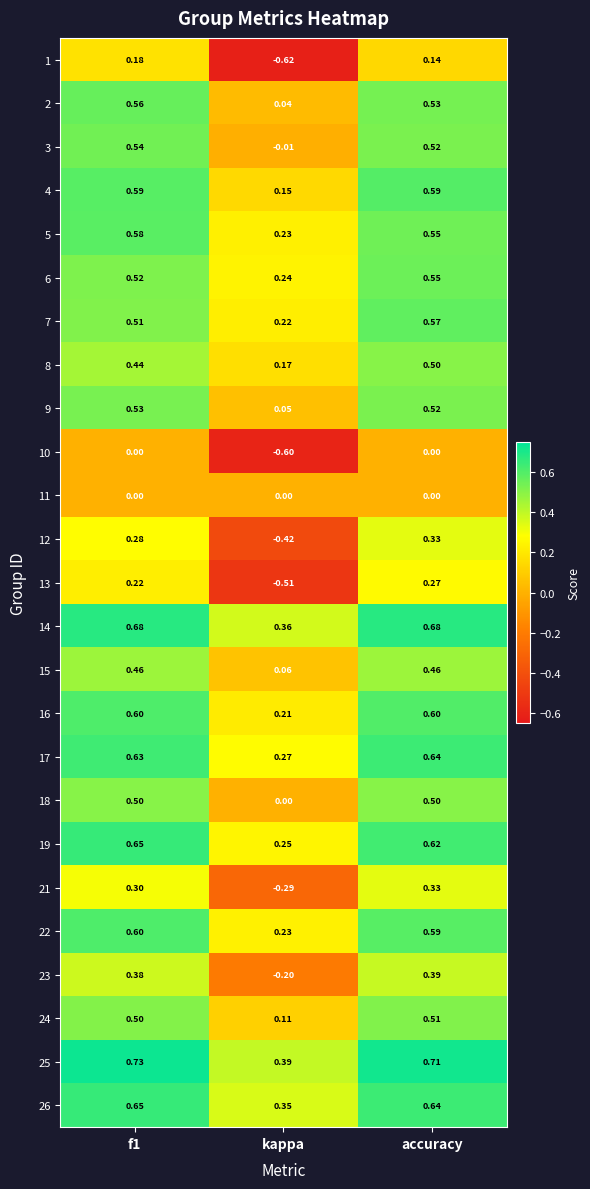

At which label does 3 reach its minimum?

kappa